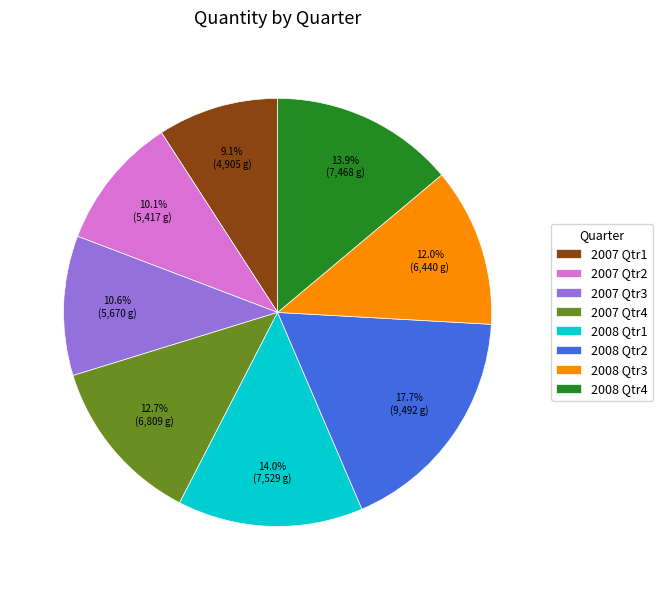

To the nearest percent, what portion does 2008 Qtr3 represent?

12%